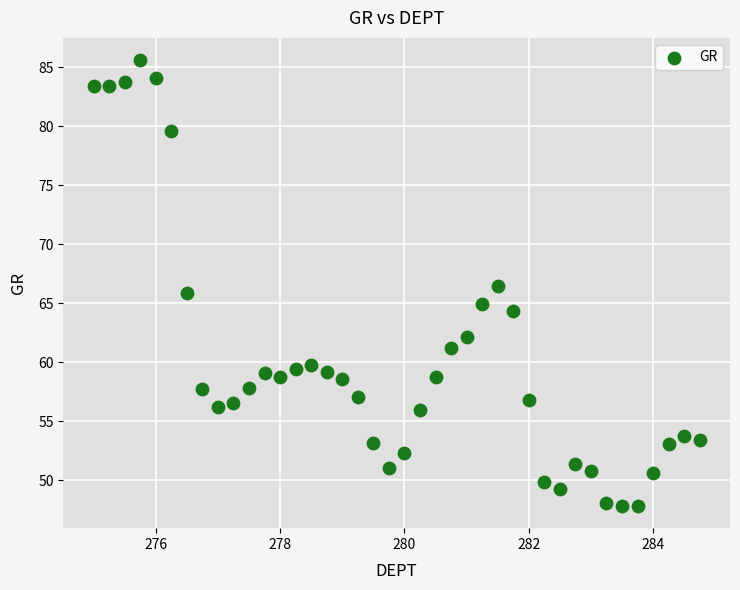

What is the range of X values (max minus min)?

9.8